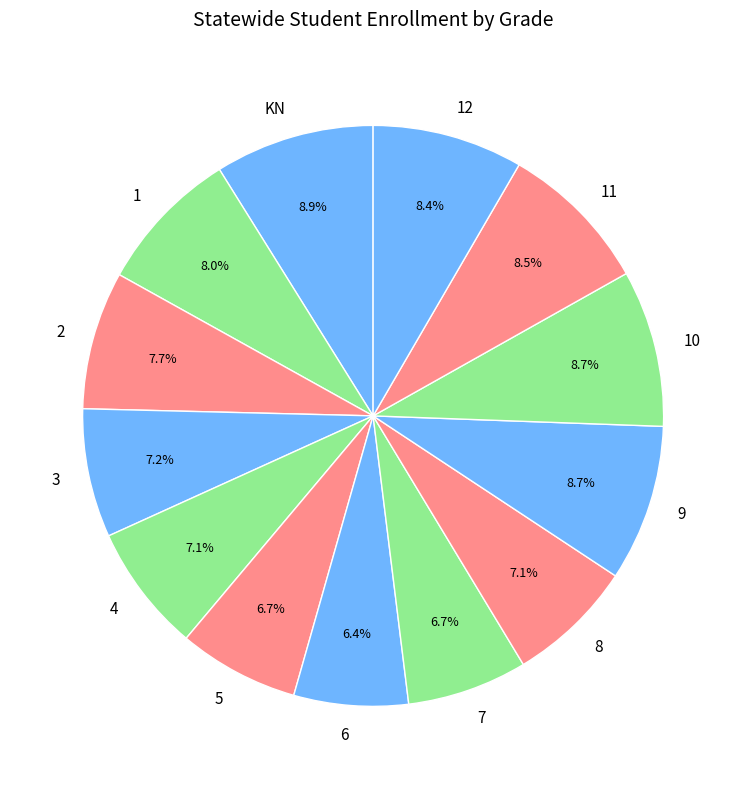

To the nearest percent, what is the average slice percentage?

8%